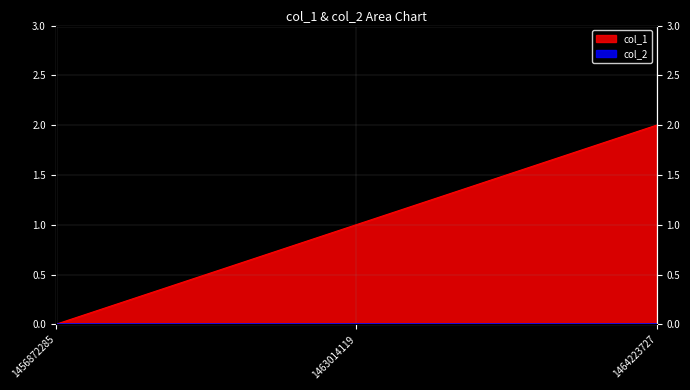

Reading right to left, extract all data points from this chart.

1464223727=2	1463014119=1	1456872285=0